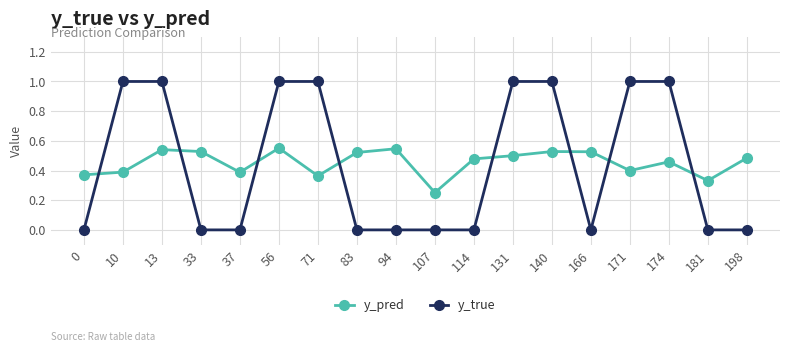

Which series has the widest spread of values?

y_true